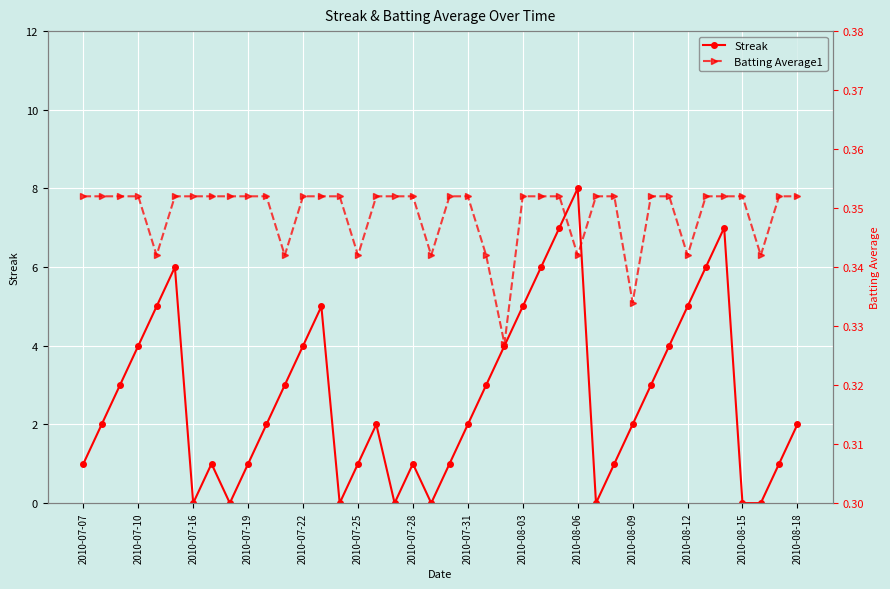

Where is the first local minimum for Streak?

2010-07-16